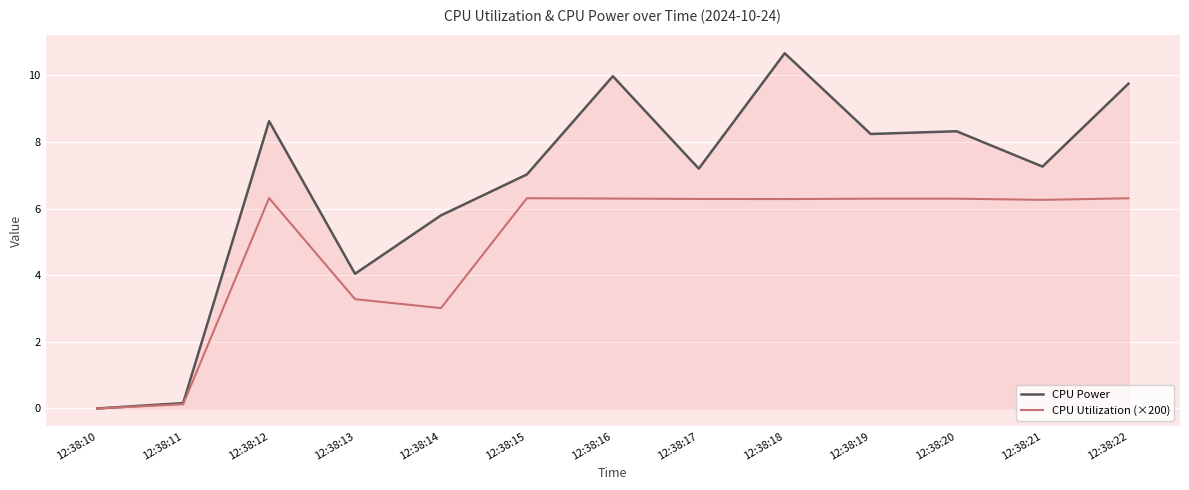

What is the total value across all series at 12:38:14?

8.8